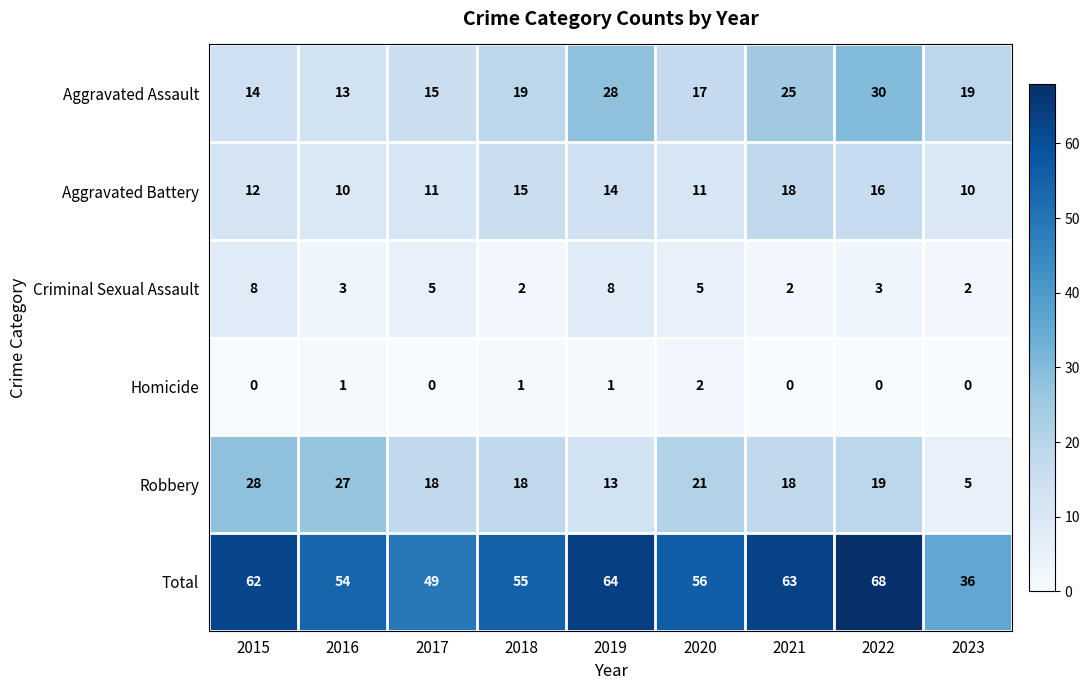

At which category is the sum across all series the highest?

2022